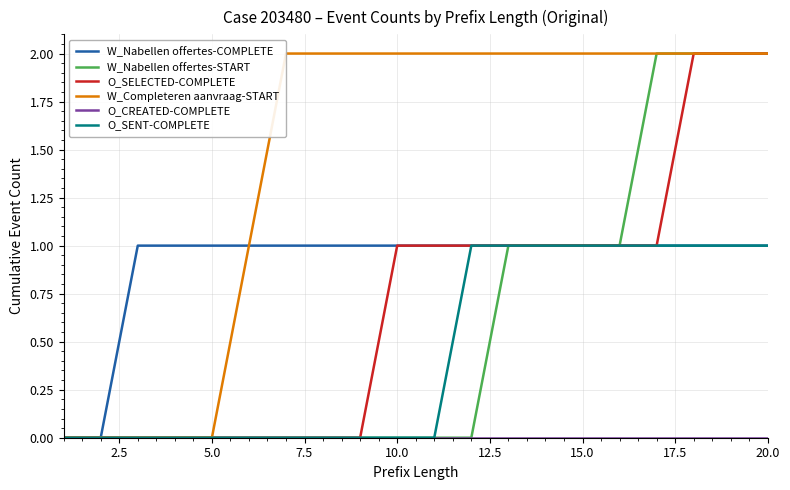

Which series has the largest total across all categories?

W_Completeren aanvraag-START